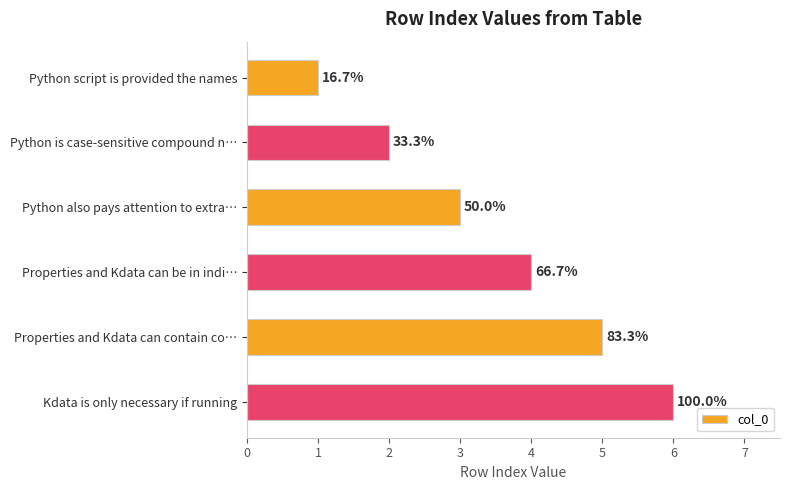

Rank the categories by value from highest to lowest.

Kdata is only necessary if running, Properties and Kdata can contain co…, Properties and Kdata can be in indi…, Python also pays attention to extra…, Python is case-sensitive compound n…, Python script is provided the names